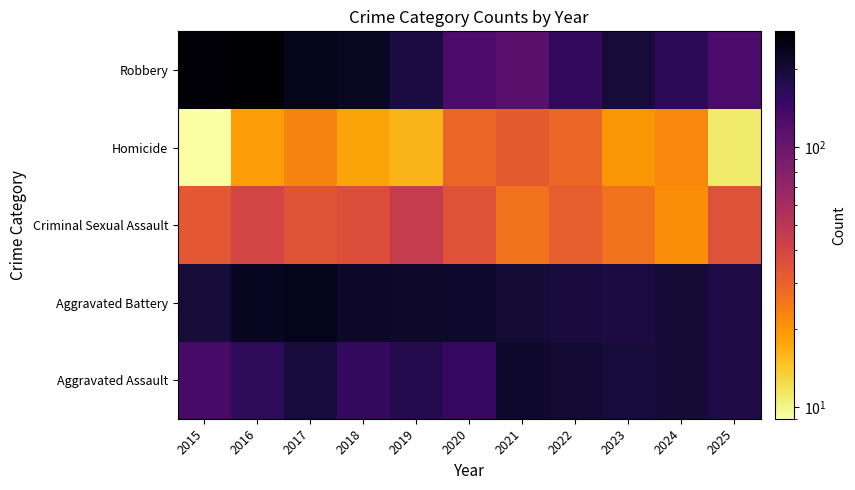

What is the total value across all series at 2025?

541